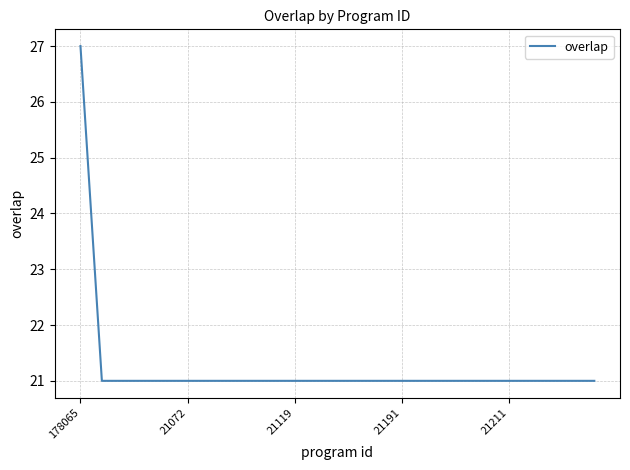

What is the maximum value shown in the chart?

27